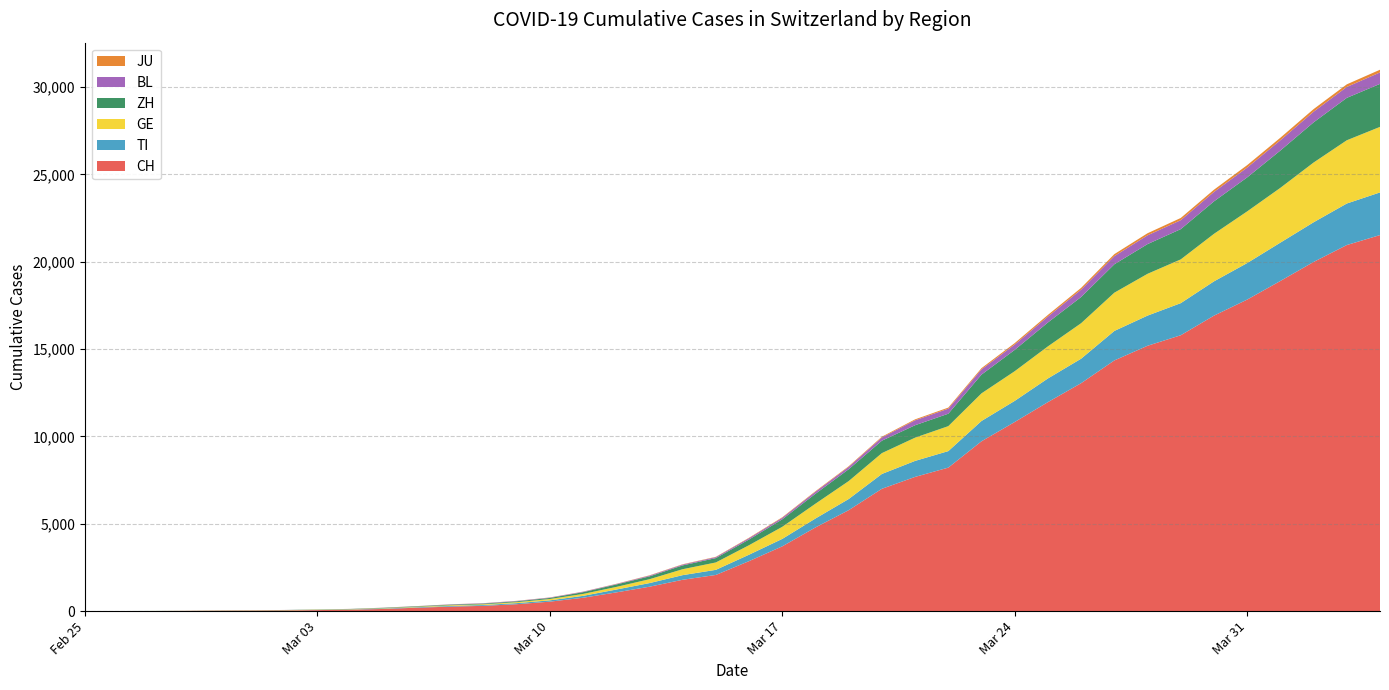

Reading left to right, what are all the values shown in this chart?

CH: 2020-02-25=0	2020-02-26=2	2020-02-27=6	2020-02-28=13	2020-02-29=23	2020-03-01=29	2020-03-02=40	2020-03-03=59	2020-03-04=83	2020-03-05=125	2020-03-06=197	2020-03-07=257	2020-03-08=303	2020-03-09=396	2020-03-10=542	2020-03-11=766	2020-03-12=1072	2020-03-13=1398	2020-03-14=1795	2020-03-15=2071	2020-03-16=2863	2020-03-17=3709	2020-03-18=4792	2020-03-19=5780	2020-03-20=7004	2020-03-21=7685	2020-03-22=8216	2020-03-23=9724	2020-03-24=10828	2020-03-25=11967	2020-03-26=13051	2020-03-27=14353	2020-03-28=15192	2020-03-29=15795	2020-03-30=16917	2020-03-31=17836	2020-04-01=18902	2020-04-02=19991	2020-04-03=20959	2020-04-04=21529
TI: 2020-02-25=0	2020-02-26=1	2020-02-27=1	2020-02-28=1	2020-02-29=2	2020-03-01=2	2020-03-02=4	2020-03-03=8	2020-03-04=13	2020-03-05=25	2020-03-06=28	2020-03-07=41	2020-03-08=49	2020-03-09=61	2020-03-10=75	2020-03-11=108	2020-03-12=163	2020-03-13=206	2020-03-14=265	2020-03-15=293	2020-03-16=368	2020-03-17=426	2020-03-18=511	2020-03-19=638	2020-03-20=849	2020-03-21=916	2020-03-22=945	2020-03-23=1162	2020-03-24=1209	2020-03-25=1354	2020-03-26=1401	2020-03-27=1688	2020-03-28=1727	2020-03-29=1837	2020-03-30=1962	2020-03-31=2091	2020-04-01=2195	2020-04-02=2271	2020-04-03=2377	2020-04-04=2442
GE: 2020-02-25=0	2020-02-26=1	2020-02-27=1	2020-02-28=4	2020-02-29=8	2020-03-01=9	2020-03-02=10	2020-03-03=13	2020-03-04=14	2020-03-05=17	2020-03-06=25	2020-03-07=38	2020-03-08=40	2020-03-09=56	2020-03-10=76	2020-03-11=109	2020-03-12=150	2020-03-13=222	2020-03-14=340	2020-03-15=423	2020-03-16=544	2020-03-17=692	2020-03-18=848	2020-03-19=1027	2020-03-20=1194	2020-03-21=1331	2020-03-22=1430	2020-03-23=1582	2020-03-24=1699	2020-03-25=1837	2020-03-26=2033	2020-03-27=2190	2020-03-28=2393	2020-03-29=2505	2020-03-30=2721	2020-03-31=2958	2020-04-01=3137	2020-04-02=3420	2020-04-03=3621	2020-04-04=3753
ZH: 2020-02-25=0	2020-02-26=2	2020-02-27=2	2020-02-28=2	2020-02-29=6	2020-03-01=7	2020-03-02=10	2020-03-03=13	2020-03-04=15	2020-03-05=23	2020-03-06=29	2020-03-07=34	2020-03-08=40	2020-03-09=49	2020-03-10=62	2020-03-11=101	2020-03-12=140	2020-03-13=163	2020-03-14=218	2020-03-15=250	2020-03-16=326	2020-03-17=429	2020-03-18=568	2020-03-19=679	2020-03-20=711	2020-03-21=711	2020-03-22=711	2020-03-23=1073	2020-03-24=1221	2020-03-25=1368	2020-03-26=1500	2020-03-27=1627	2020-03-28=1701	2020-03-29=1733	2020-03-30=1859	2020-03-31=1947	2020-04-01=2136	2020-04-02=2300	2020-04-03=2428	2020-04-04=2461
BL: 2020-02-25=0	2020-02-26=0	2020-02-27=0	2020-02-28=1	2020-02-29=2	2020-03-01=2	2020-03-02=2	2020-03-03=2	2020-03-04=2	2020-03-05=6	2020-03-06=6	2020-03-07=15	2020-03-08=19	2020-03-09=20	2020-03-10=22	2020-03-11=26	2020-03-12=26	2020-03-13=42	2020-03-14=47	2020-03-15=54	2020-03-16=76	2020-03-17=89	2020-03-18=116	2020-03-19=134	2020-03-20=184	2020-03-21=282	2020-03-22=289	2020-03-23=302	2020-03-24=306	2020-03-25=341	2020-03-26=422	2020-03-27=466	2020-03-28=502	2020-03-29=511	2020-03-30=539	2020-03-31=561	2020-04-01=588	2020-04-02=610	2020-04-03=625	2020-04-04=656
JU: 2020-02-25=0	2020-02-26=0	2020-02-27=1	2020-02-28=1	2020-02-29=1	2020-03-01=1	2020-03-02=1	2020-03-03=2	2020-03-04=2	2020-03-05=4	2020-03-06=4	2020-03-07=5	2020-03-08=5	2020-03-09=7	2020-03-10=7	2020-03-11=7	2020-03-12=12	2020-03-13=17	2020-03-14=18	2020-03-15=19	2020-03-16=25	2020-03-17=29	2020-03-18=32	2020-03-19=36	2020-03-20=44	2020-03-21=54	2020-03-22=61	2020-03-23=69	2020-03-24=82	2020-03-25=92	2020-03-26=100	2020-03-27=114	2020-03-28=119	2020-03-29=127	2020-03-30=128	2020-03-31=140	2020-04-01=145	2020-04-02=149	2020-04-03=149	2020-04-04=154